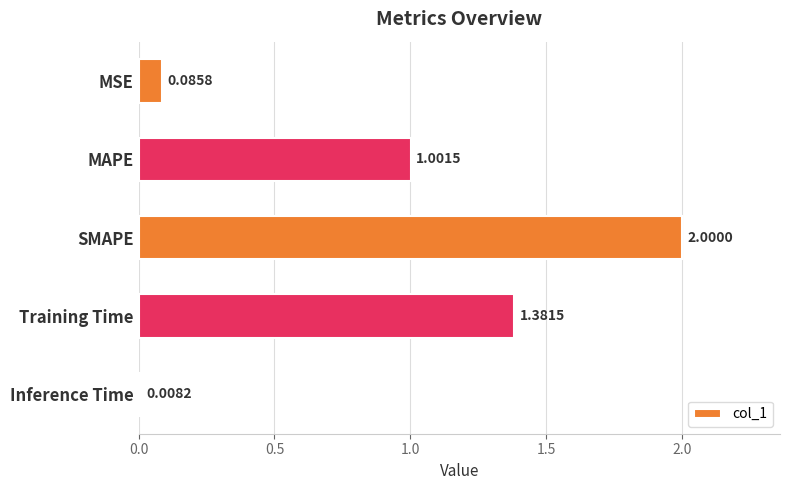

What is the change in value from SMAPE to Training Time?

-0.6